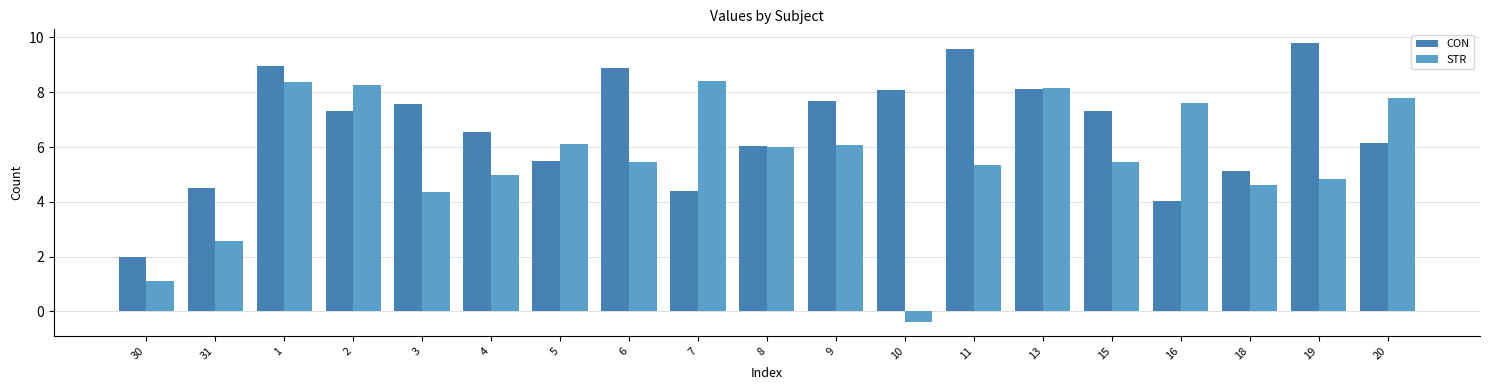

Reading left to right, what are all the values shown in this chart?

CON: 2.0	4.5	9.0	7.3	7.6	6.6	5.5	8.9	4.4	6.0	7.7	8.1	9.6	8.1	7.3	4.0	5.1	9.8	6.1
STR: 1.1	2.6	8.4	8.2	4.4	5.0	6.1	5.4	8.4	6.0	6.1	-0.4	5.3	8.2	5.4	7.6	4.6	4.8	7.8